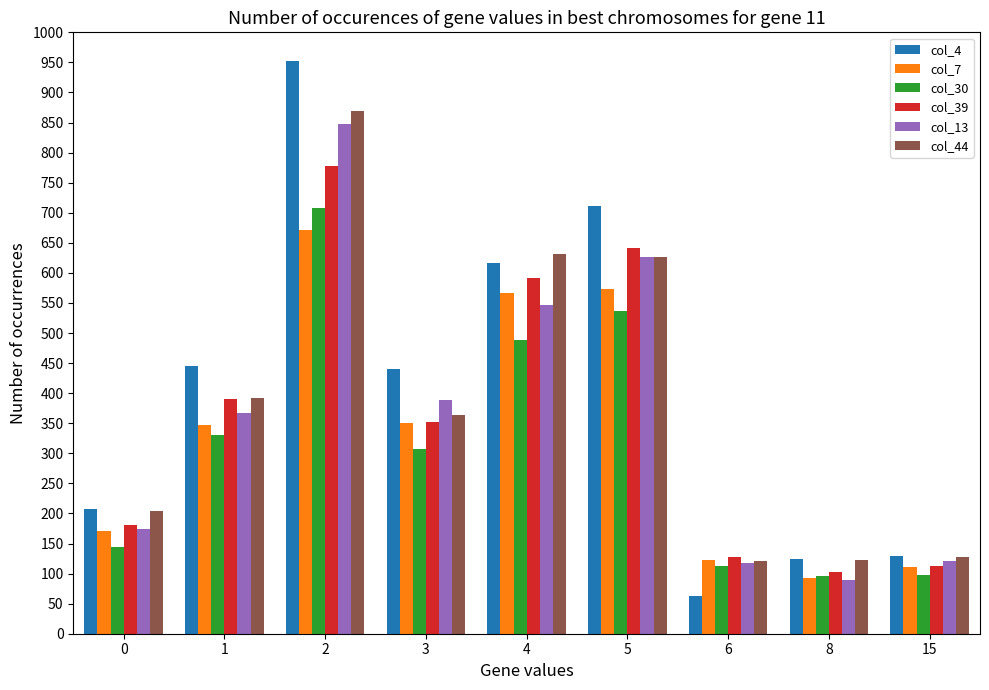

How many data points does each series have?

9